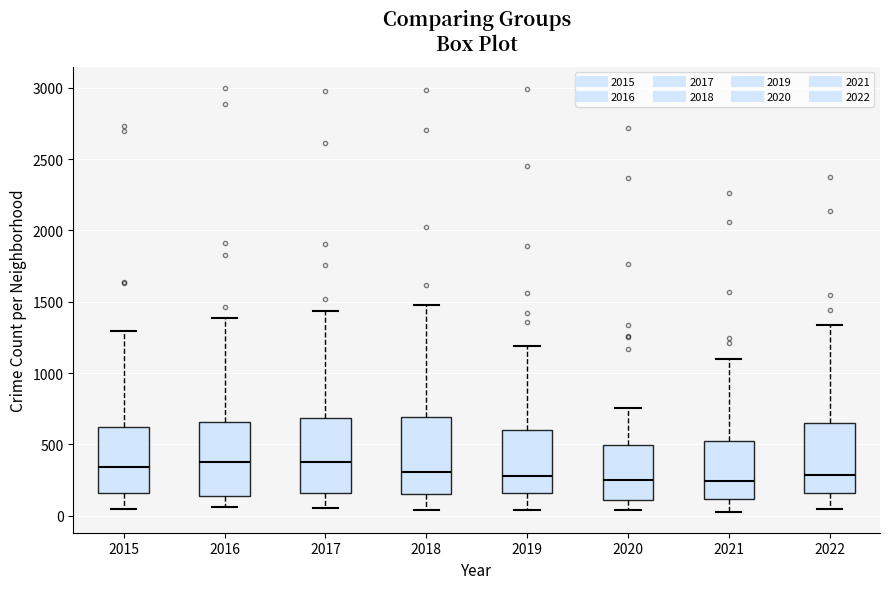

Where does the lower whisker of the box at x = 2020 end on the y-axis? The values are not printed on the chart, so give them approximately, as read against the axis.

50